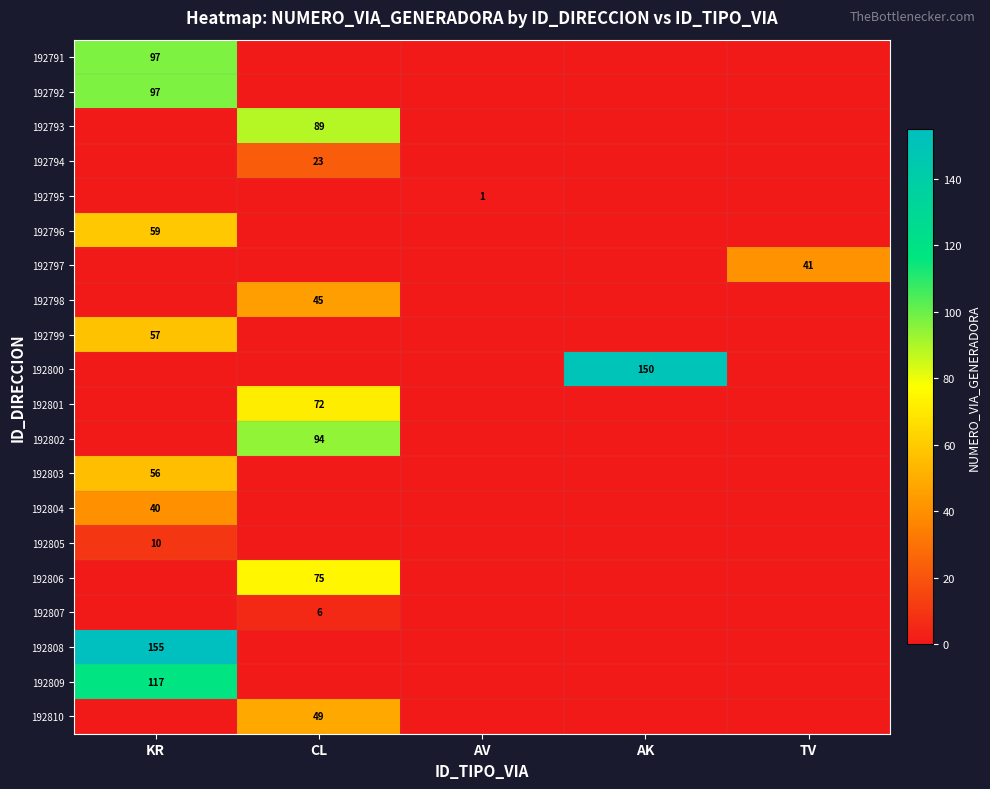

The value of 192798 at CL is 45. True or false?

True